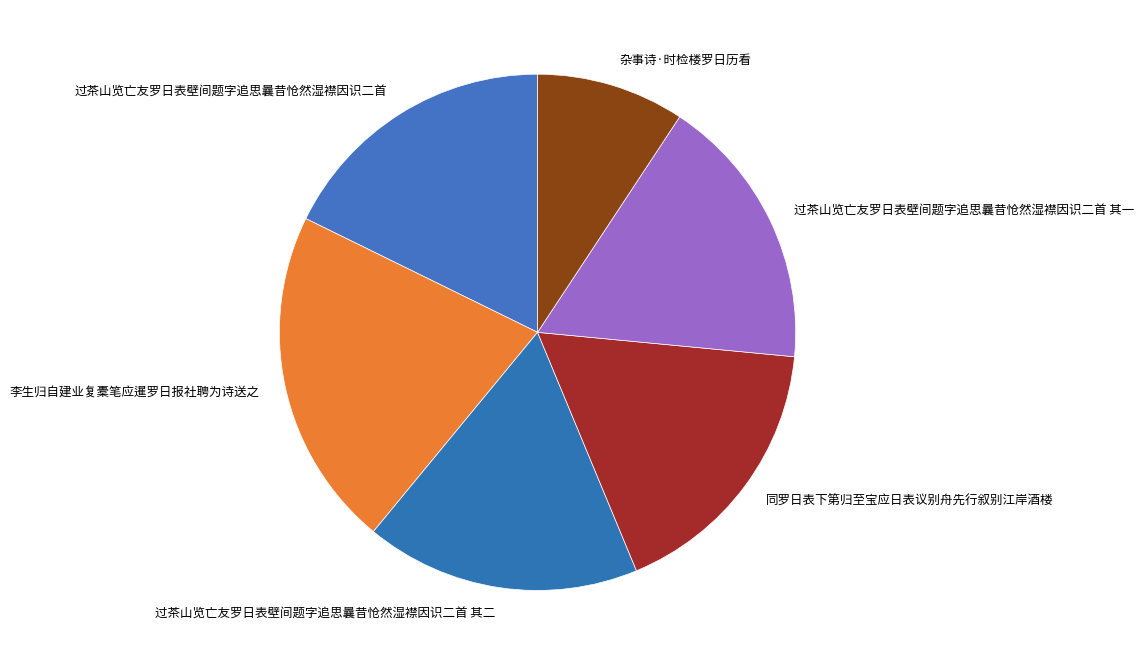

Do 过茶山览亡友罗日表壁间题字追思曩昔怆然湿襟因识二首 and 李生归自建业复橐笔应暹罗日报社聘为诗送之 together represent more than half of the pie?

No